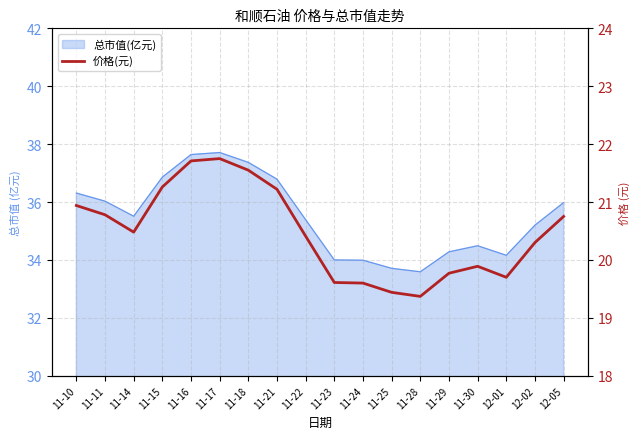

Reading left to right, what are all the values shown in this chart?

11-10=20.9	11-11=20.8	11-14=20.5	11-15=21.3	11-16=21.7	11-17=21.8	11-18=21.6	11-21=21.2	11-22=20.4	11-23=19.6	11-24=19.6	11-25=19.4	11-28=19.4	11-29=19.8	11-30=19.9	12-01=19.7	12-02=20.3	12-05=20.8